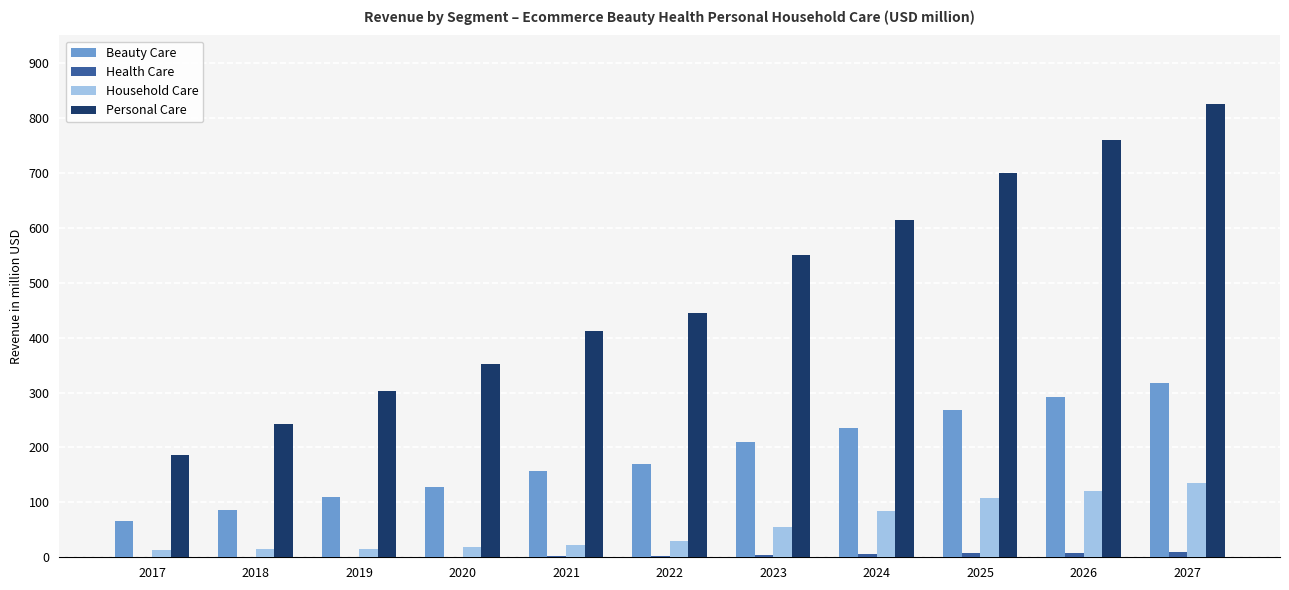

Which category has the highest value across all series?

2027